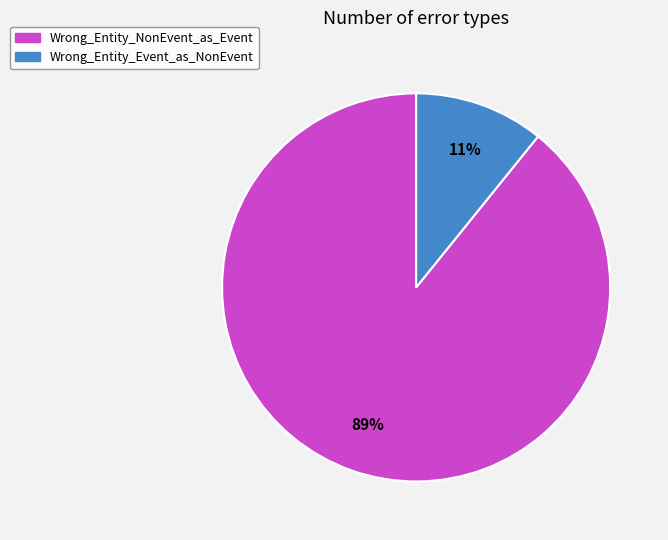

To the nearest percent, what is the average slice percentage?

50%